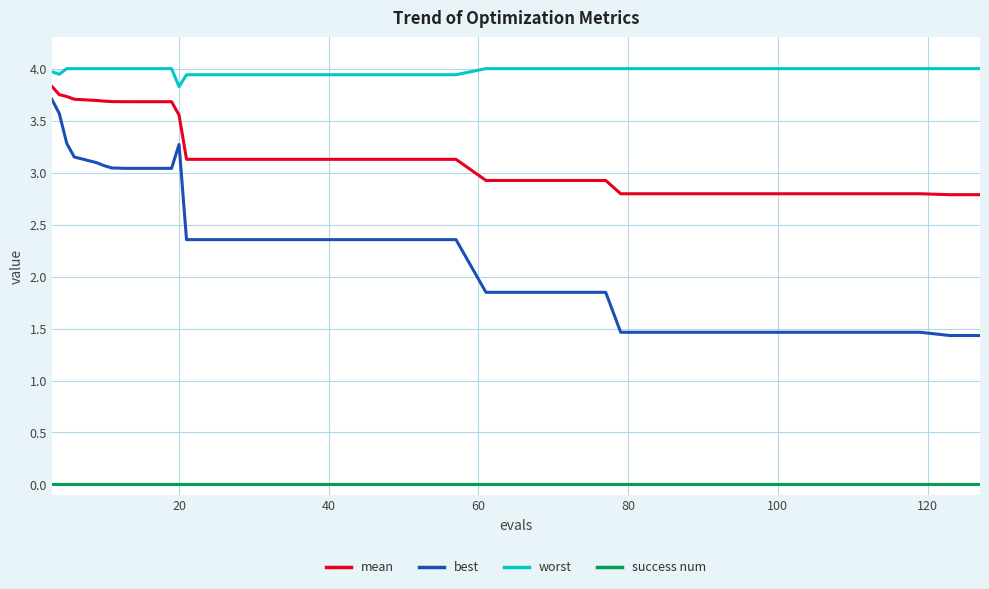

Does the chart have visible grid lines?

Yes